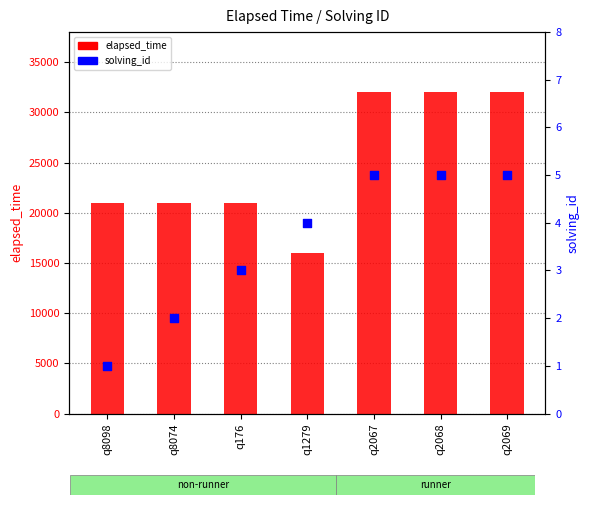

Which series contains the lowest Y value?

solving_id